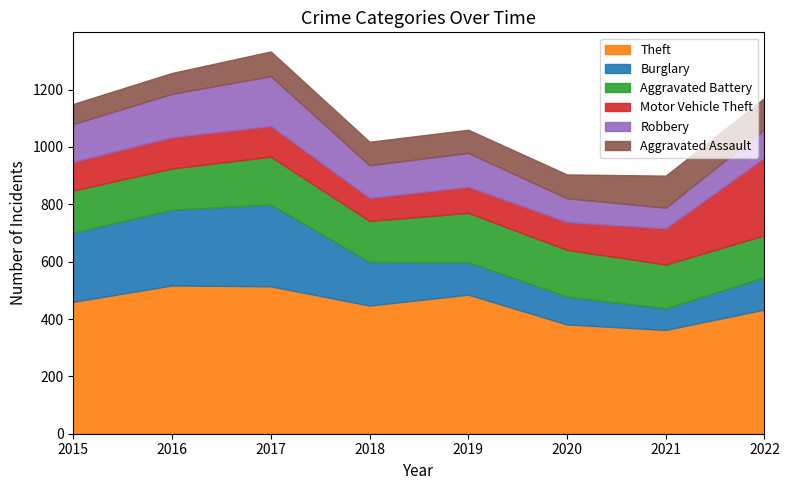

Which category has the highest value across all series?

2016